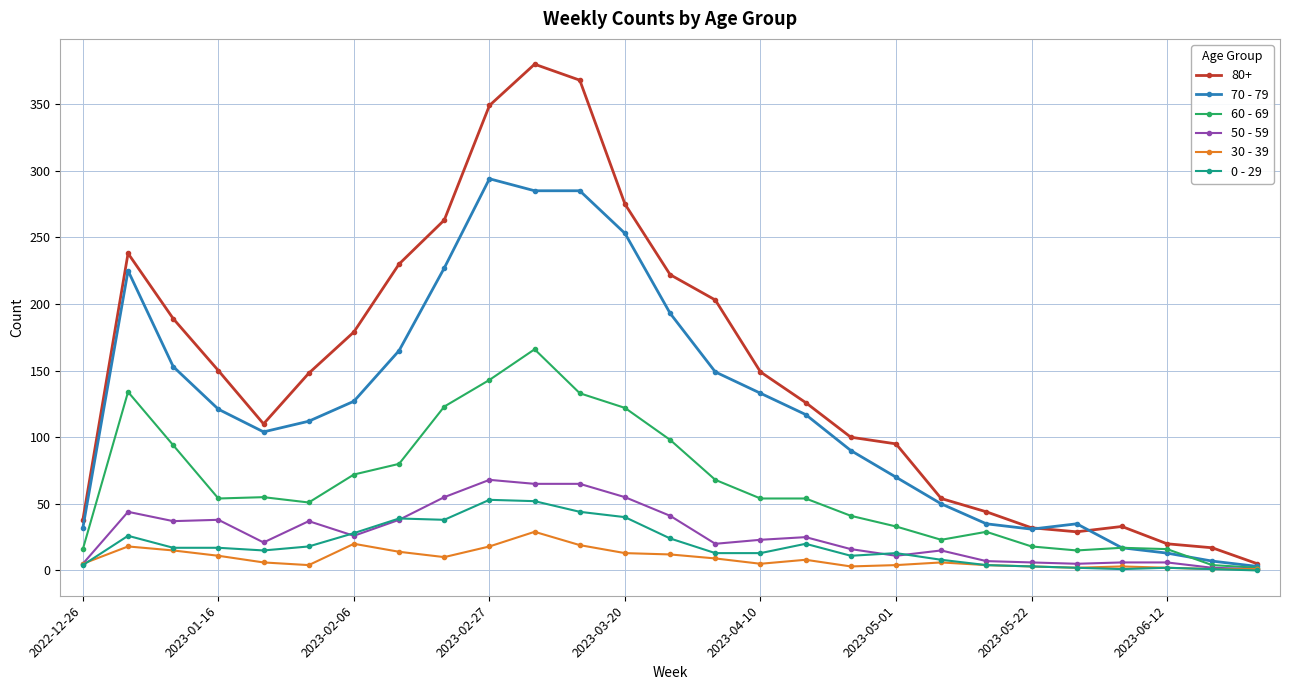

How many distinct data groups are displayed?

6